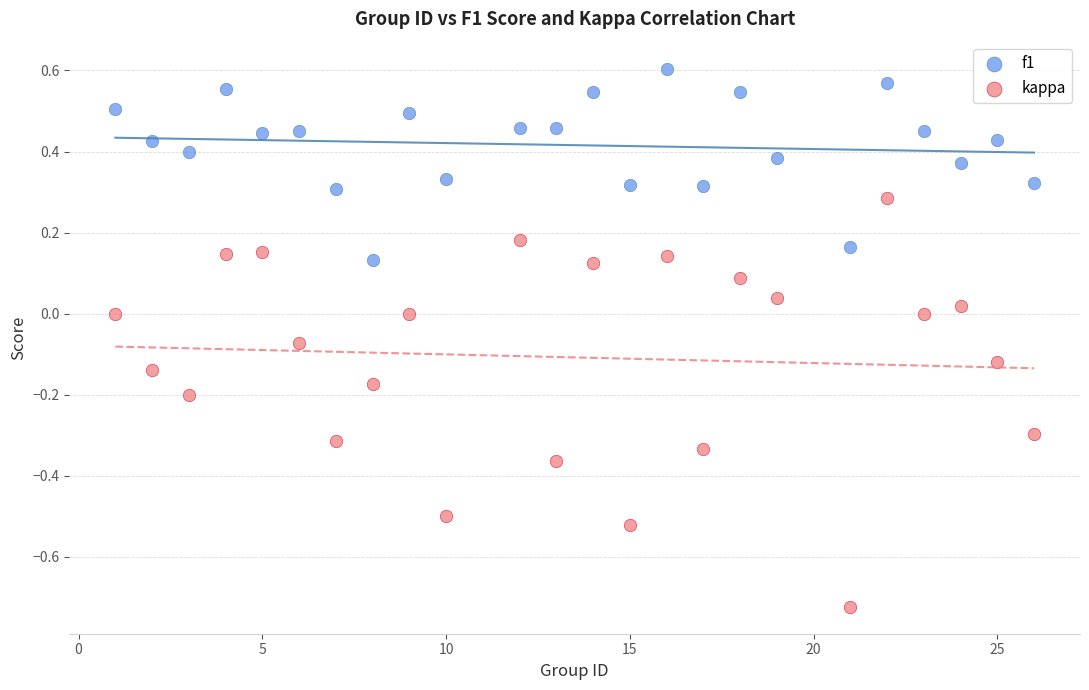

Which series reaches the minimum Y coordinate?

kappa